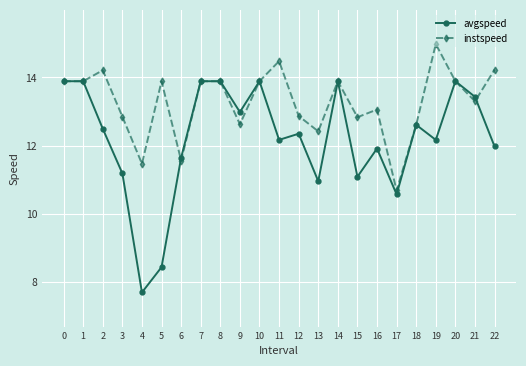

What is the spread (max minus min) of values at 15?

1.7